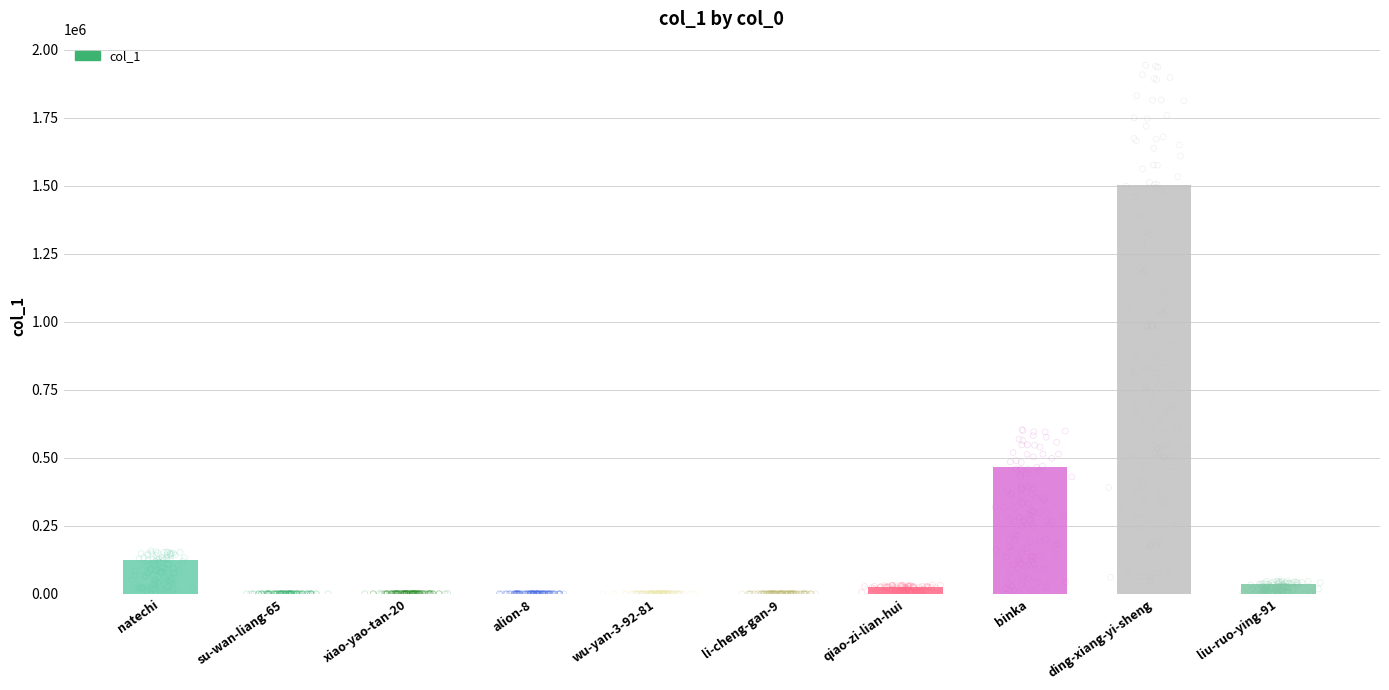

Approximately how many times larger is the value at qiao-zi-lian-hui compared to wu-yan-3-92-81?

12535.0